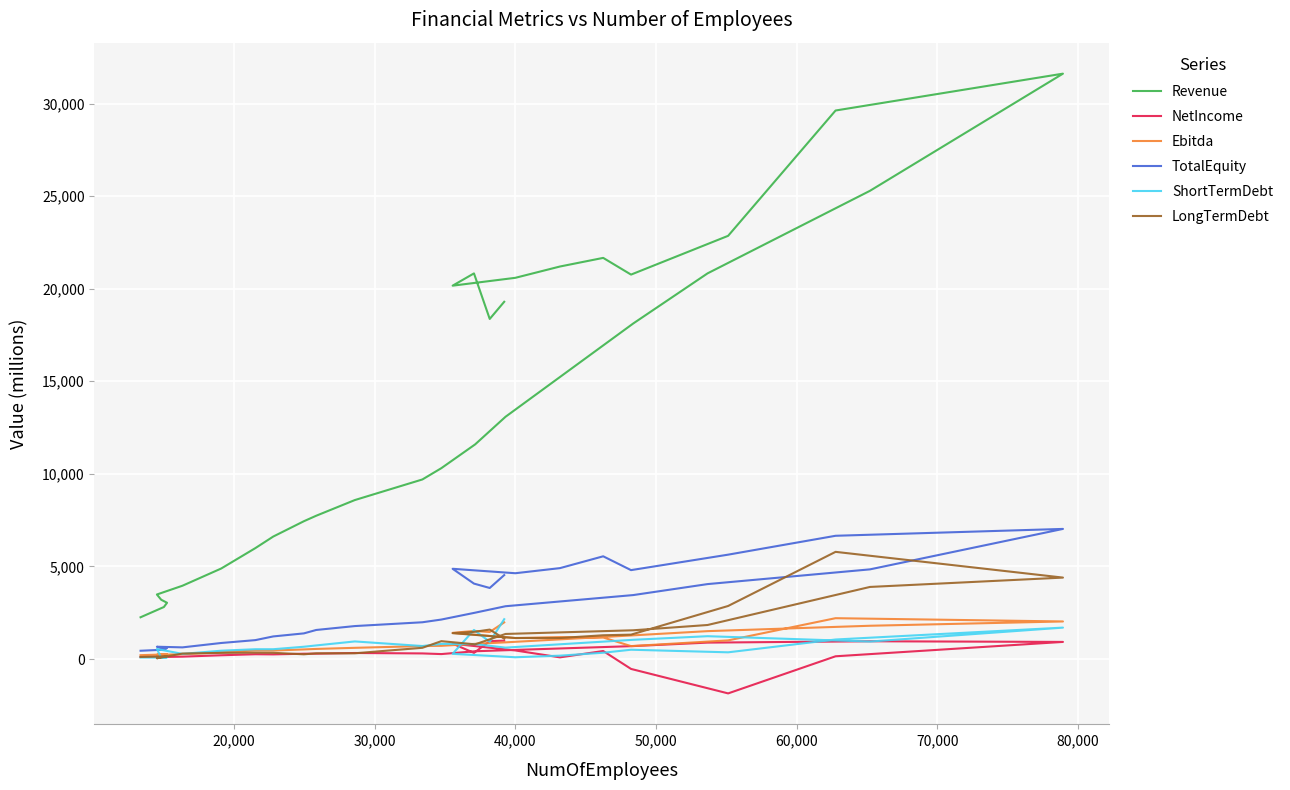

What is the spread (max minus min) of values at 50,000?

3444.6